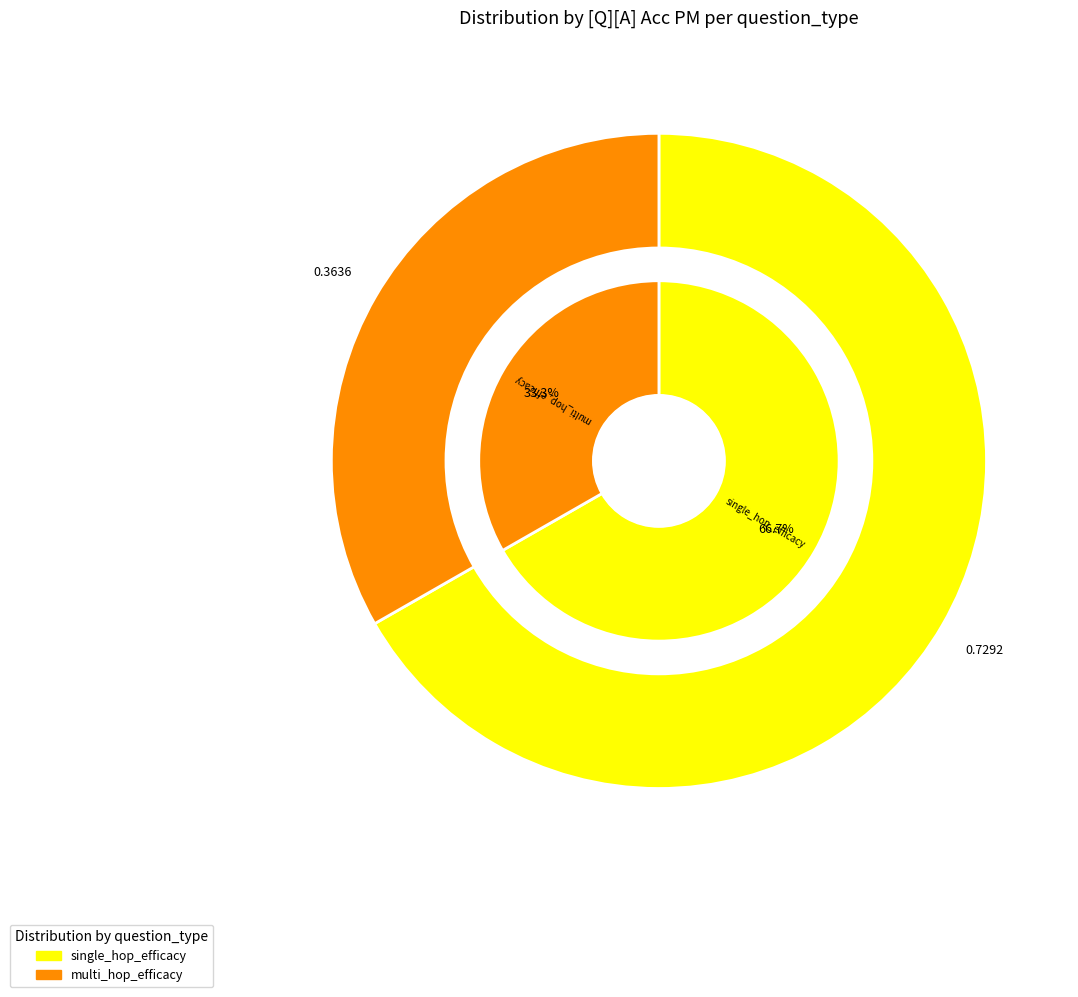

Which category accounts for the majority?

single_hop_efficacy